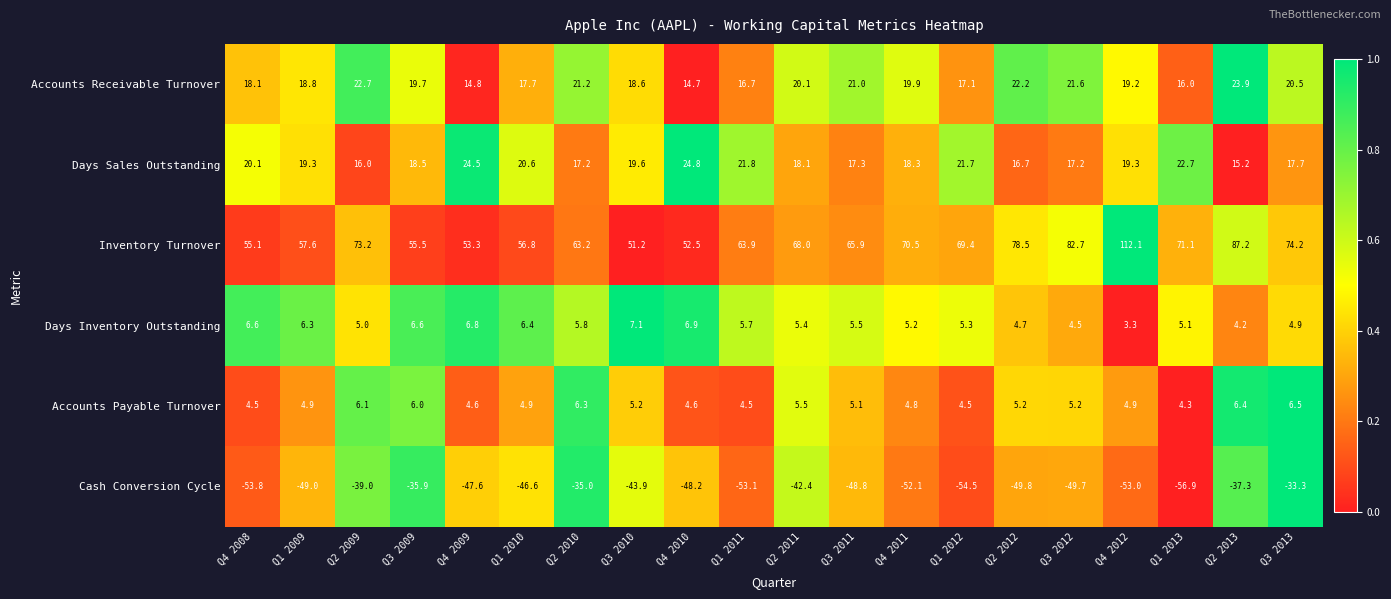

What is the difference between the maximum and minimum values in the Days Sales Outstanding series?

9.6